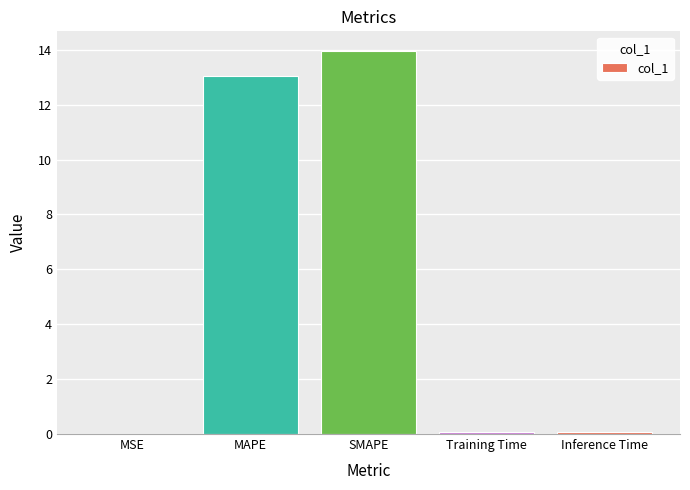

What is the greatest value displayed?

14.0